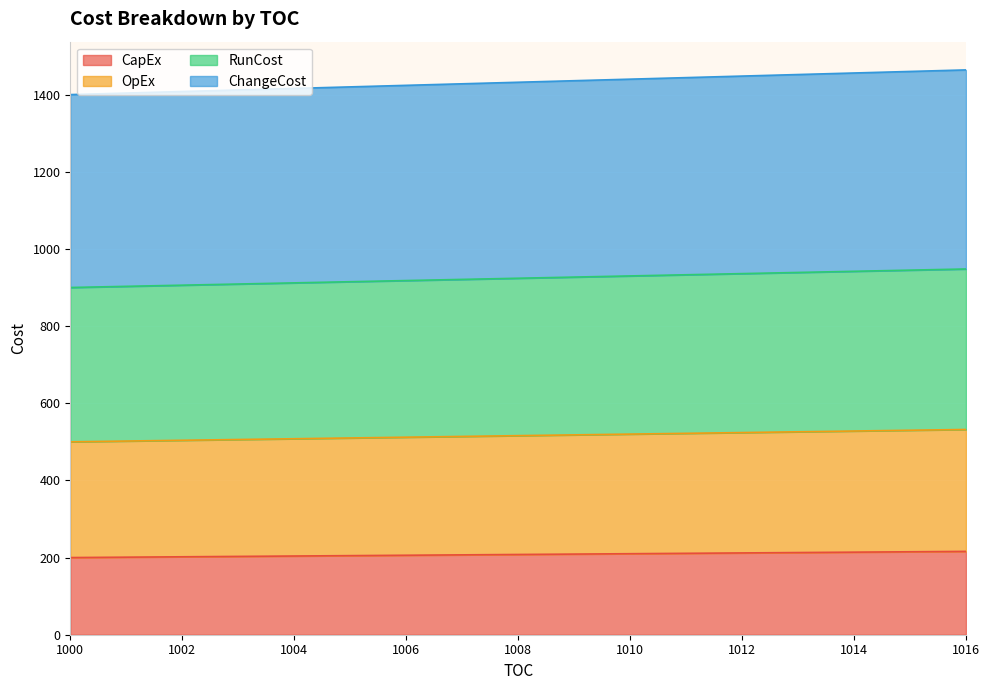

At how many categories does at least one series exceed 1110?

17